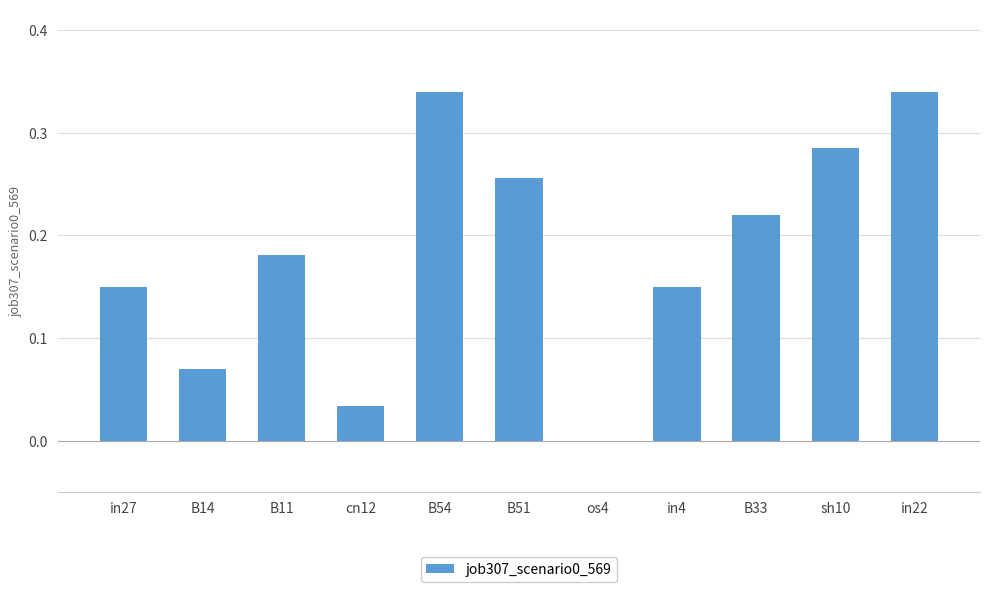

True or false: the data shows 0.5 at B54.

False